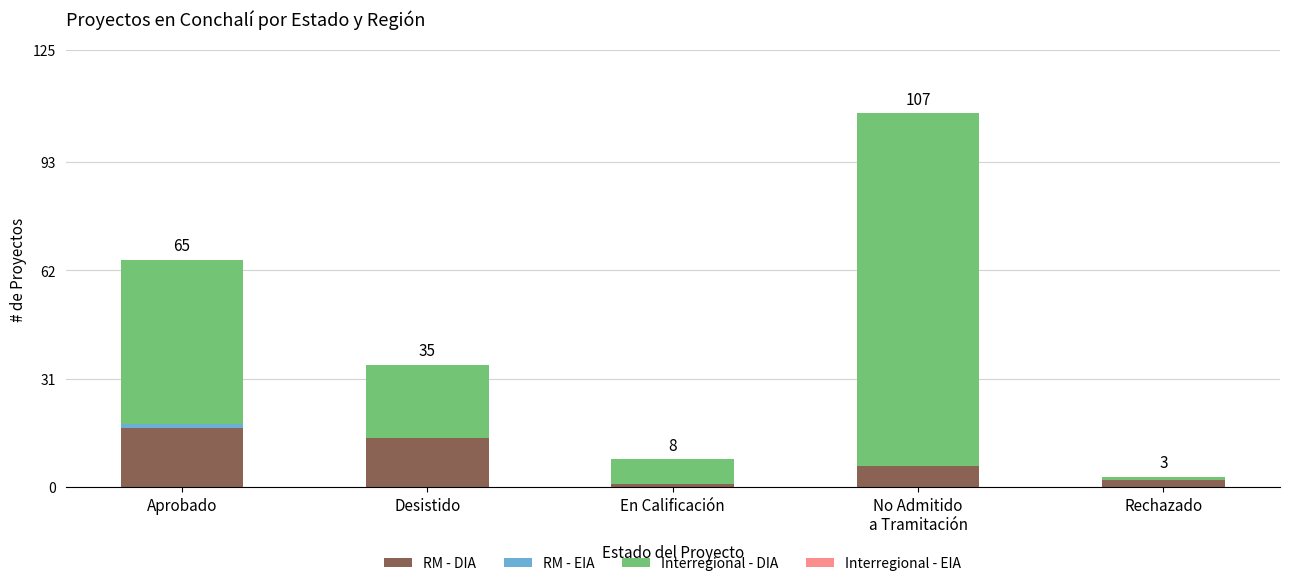

What is the total value across all series at Desistido?

35